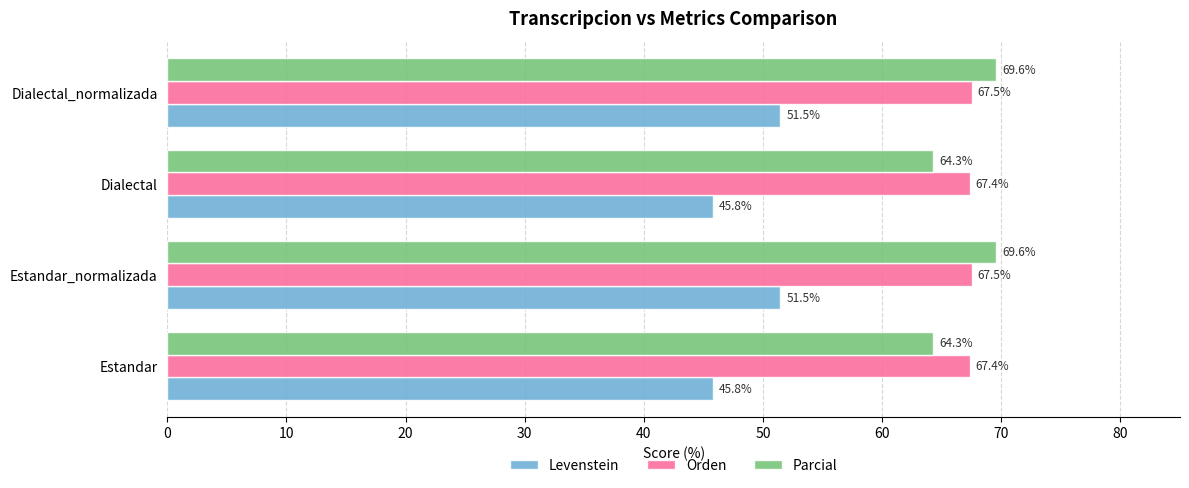

How many Orden values are between 67 and 68?

4